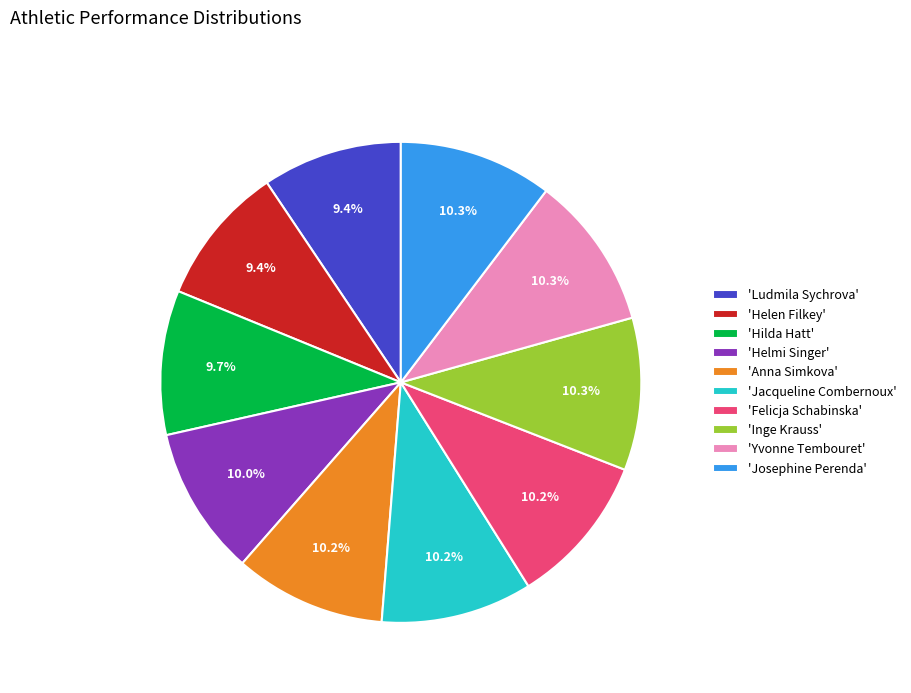

Do 'Inge Krauss' and 'Helen Filkey' together represent more than half of the pie?

No